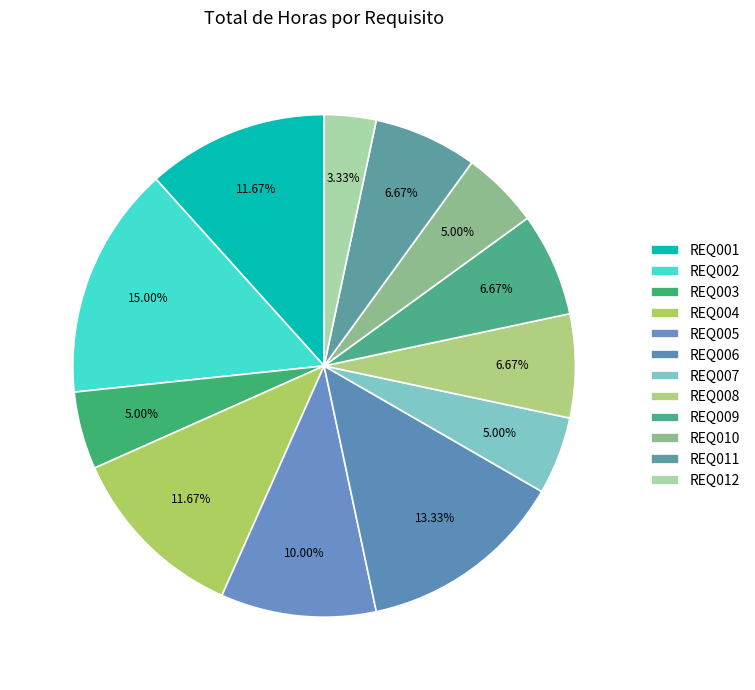

How many slices are in this pie chart?

12